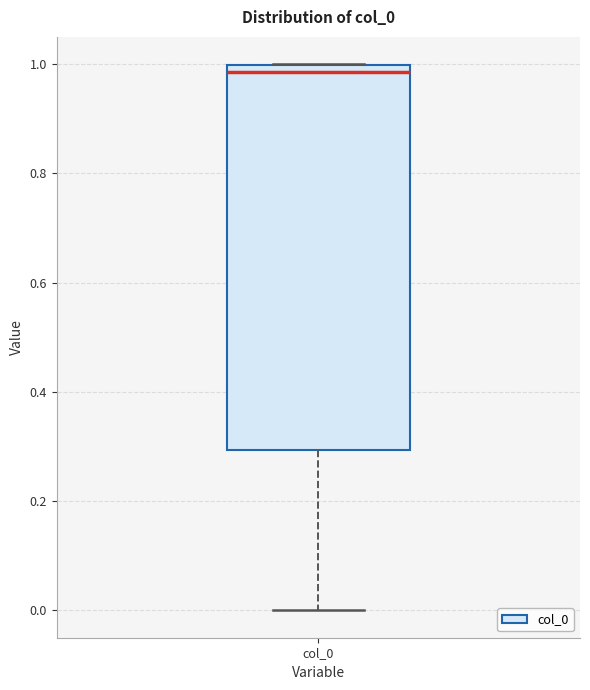

Read this box plot against the y-axis: the position of the median line, the range covered by the box, and the ends of both whiskers. The values are not printed on the chart, so give them approximately, as read against the axis.

median 0.98, box 0.30 to 1.00, whiskers 0.00 to 1.00